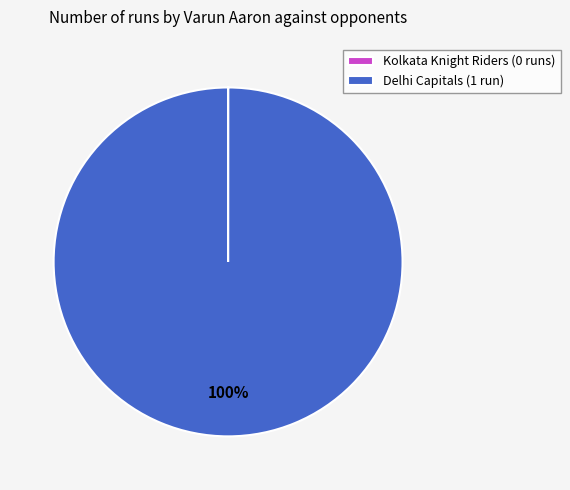

Is it true that Delhi Capitals is 100% of the pie?

True